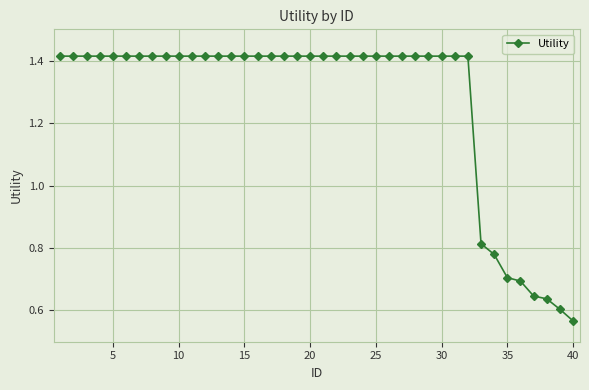

Count the values in the range 1 to 2.

32